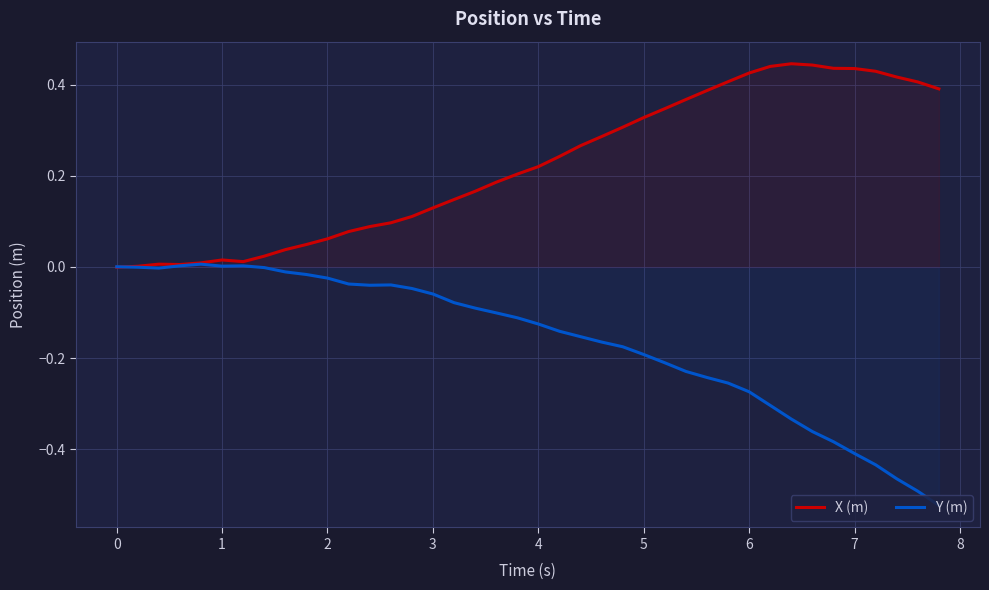

What are all the series names shown in the legend?

X (m), Y (m)